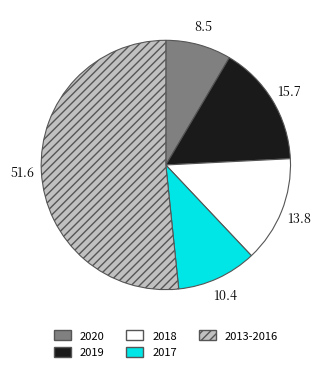

The 2018 slice represents 9% of the pie. True or false?

False